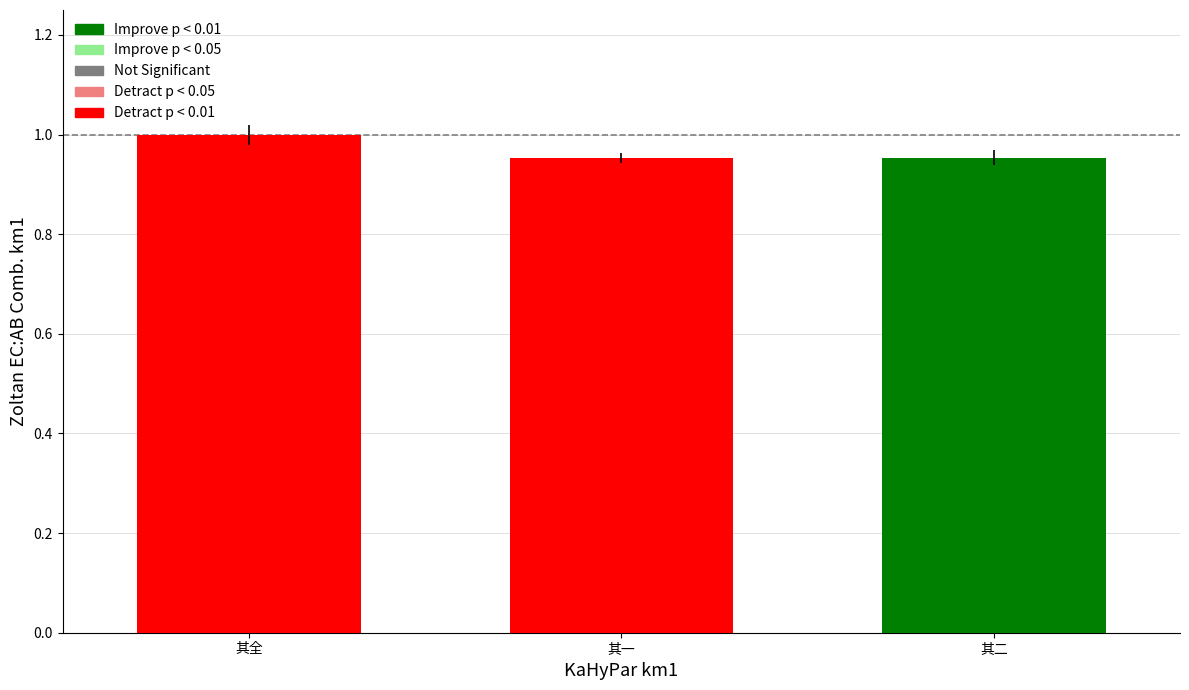

What position from the right is 其一?

2